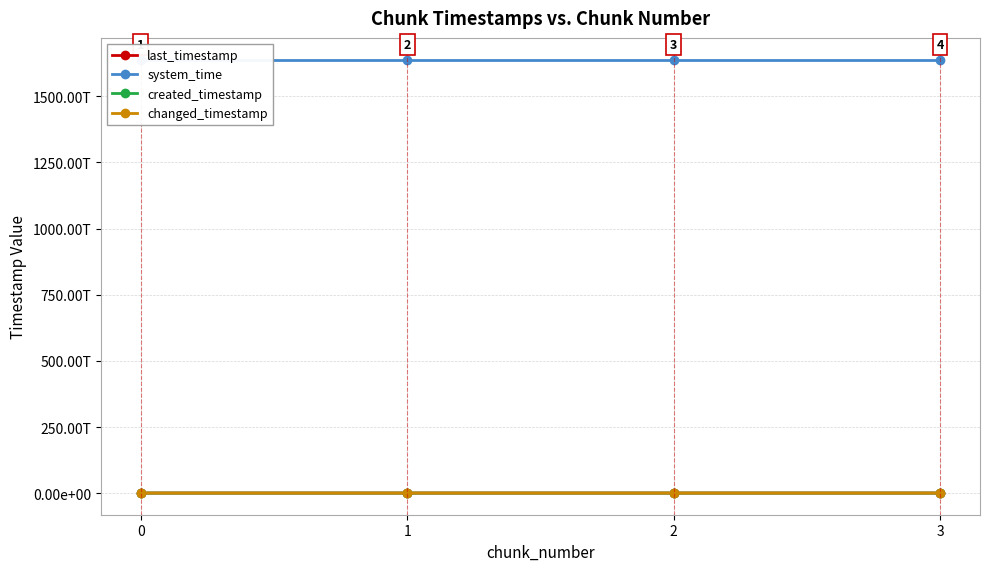

What is the value of the system_time point at the 1st from the left?

1638654293788908